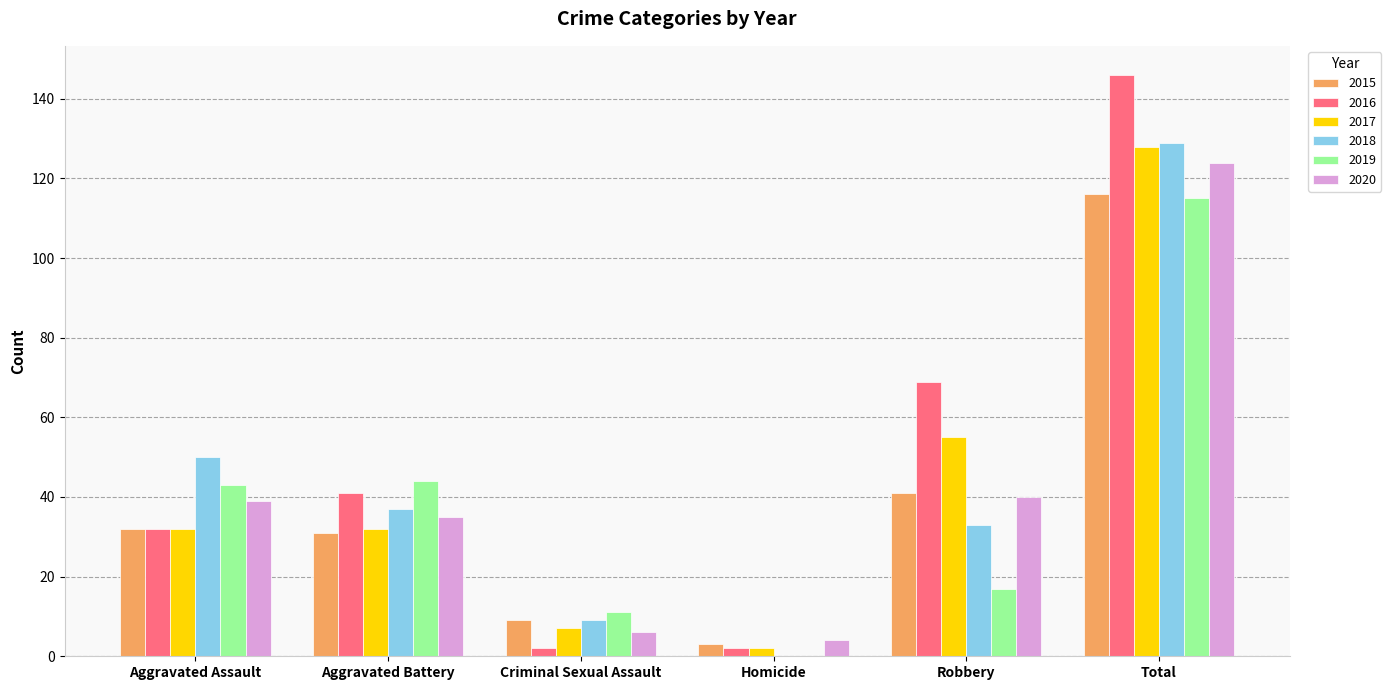

The 2019 series shows 3 at Criminal Sexual Assault. True or false?

False